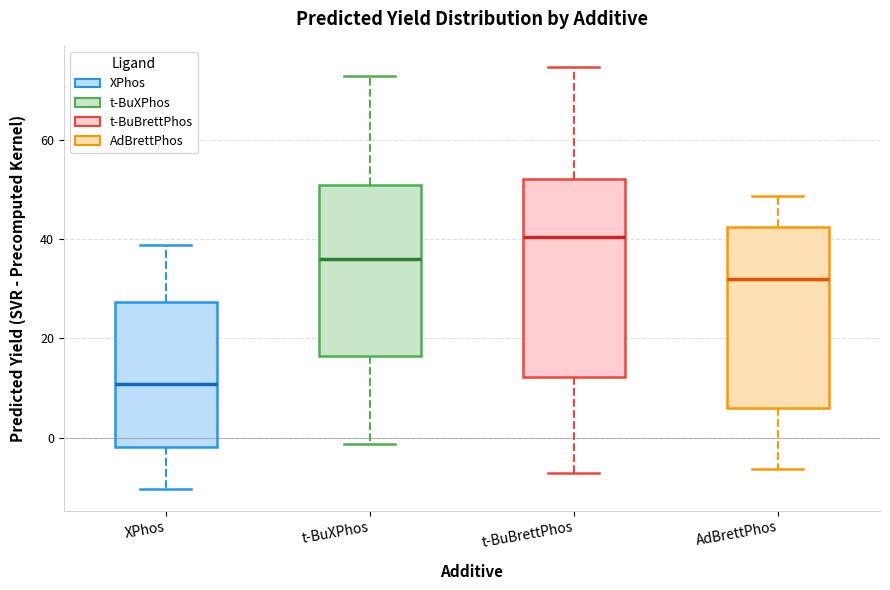

Reading left to right, transcribe this box plot: for each box, give where its median line is, the range the box spans, and where its two whiskers end, as read against the y-axis. The values are not printed on the chart, so give them approximately, as read against the axis.

XPhos: median 10, box -2 to 28, whiskers -10 to 38
t-BuXPhos: median 36, box 16 to 50, whiskers -2 to 72
t-BuBrettPhos: median 40, box 12 to 52, whiskers -8 to 74
AdBrettPhos: median 32, box 6 to 42, whiskers -6 to 48